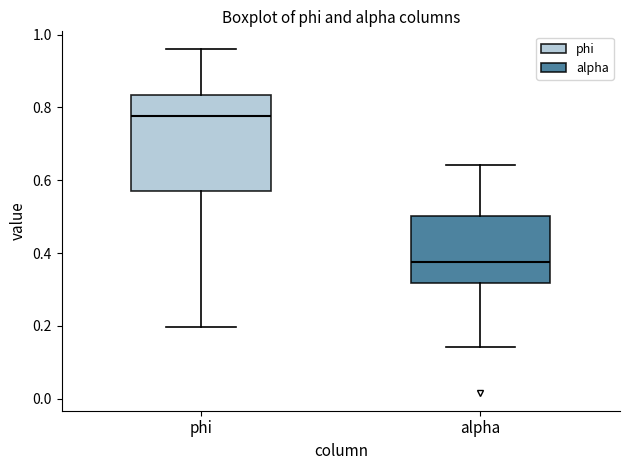

Reading left to right, transcribe this box plot: for each box, give where its median line is, the range the box spans, and where its two whiskers end, as read against the y-axis. The values are not printed on the chart, so give them approximately, as read against the axis.

phi: median 0.78, box 0.58 to 0.84, whiskers 0.20 to 0.96
alpha: median 0.38, box 0.32 to 0.50, whiskers 0.14 to 0.64